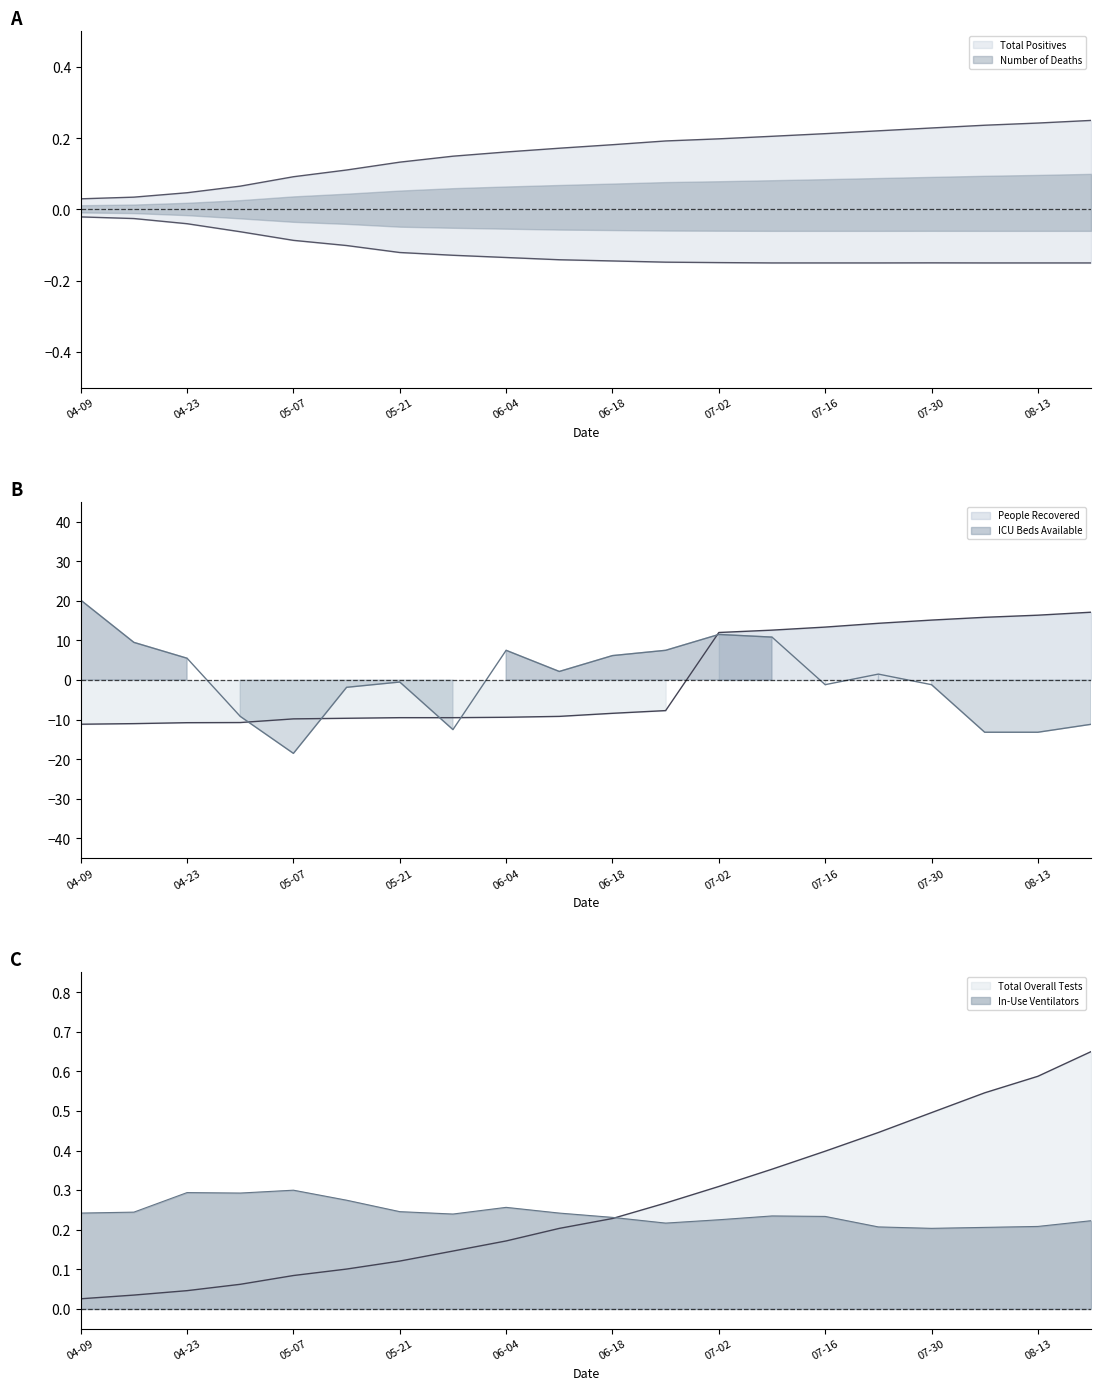

List the labels in order of People Recovered value, largest first.

2020-08-20, 2020-08-13, 2020-08-06, 2020-07-30, 2020-07-23, 2020-07-16, 2020-07-09, 2020-07-02, 2020-06-25, 2020-06-18, 2020-06-11, 2020-06-04, 2020-05-21, 2020-05-28, 2020-05-14, 2020-05-07, 2020-04-30, 2020-04-23, 2020-04-16, 2020-04-09